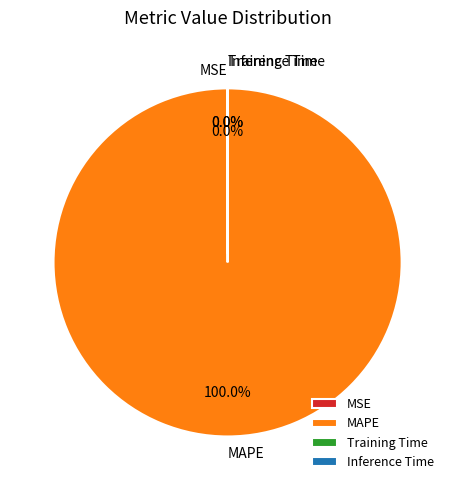

Which slice is the largest?

MAPE